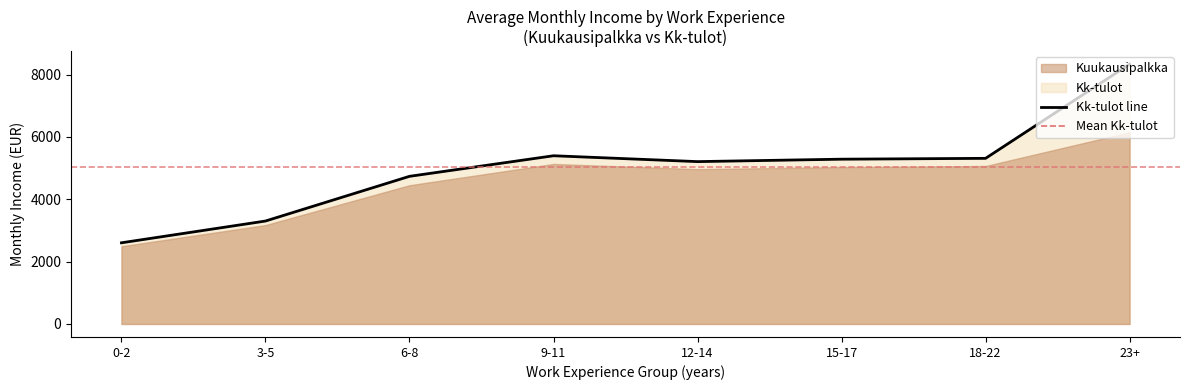

Rank the categories by value from highest to lowest.

23+, 9-11, 18-22, 15-17, 12-14, 6-8, 3-5, 0-2